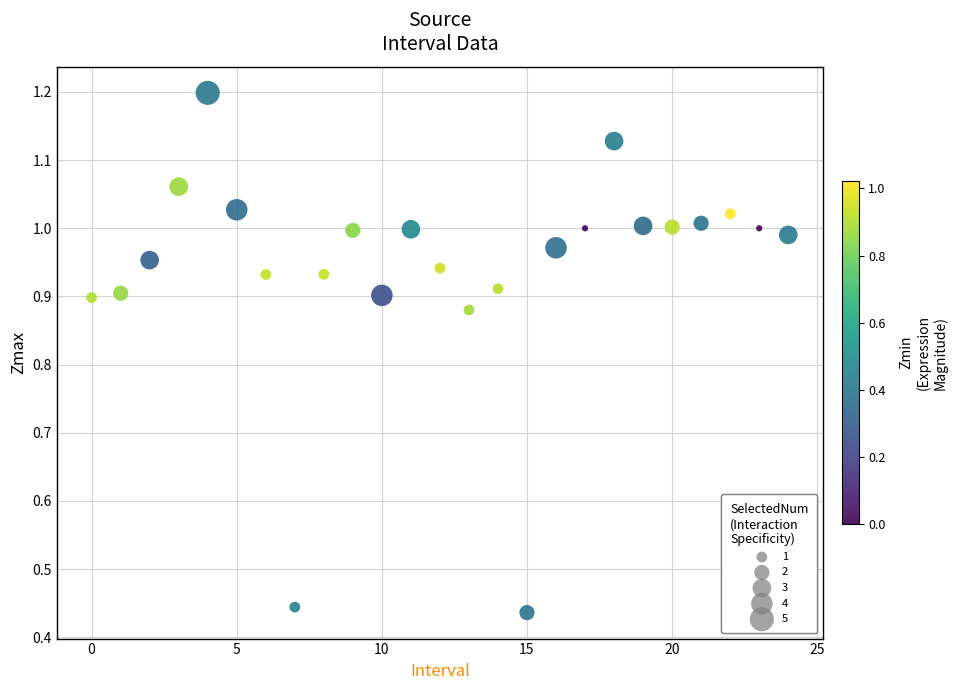

What is the range of Y values (max minus min)?

0.8